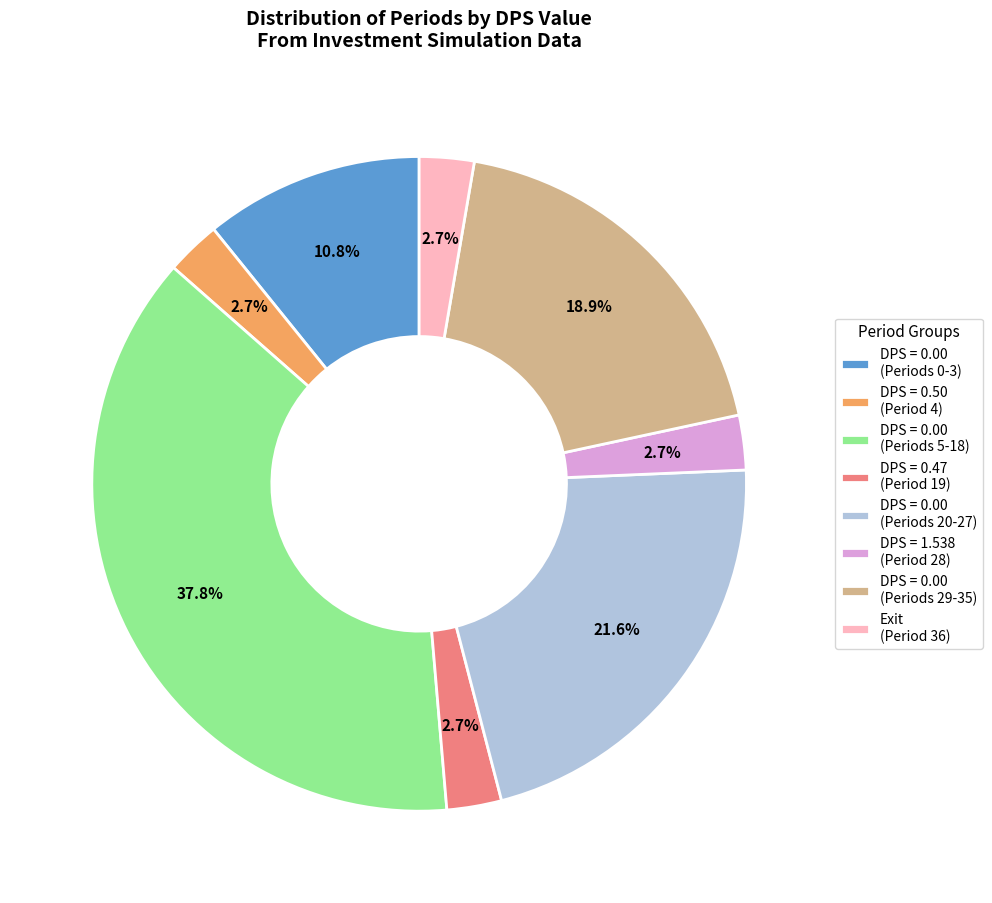

How much of the chart is everything except DPS = 0.50 (Period 4)?

97.3%